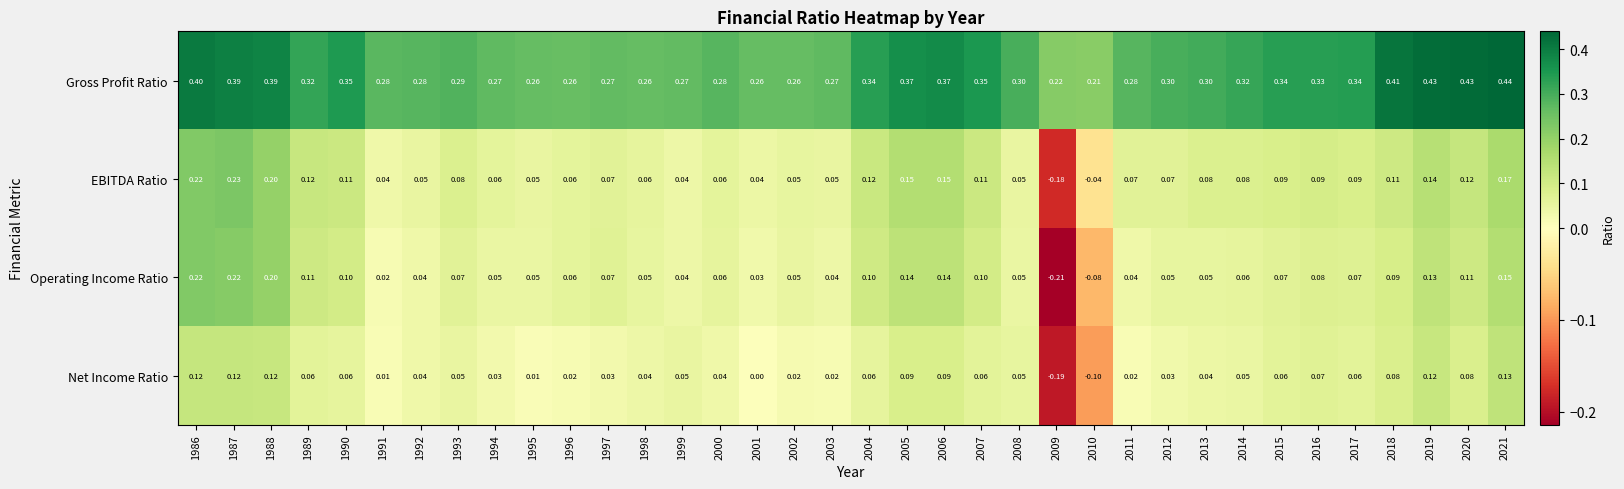

Which series changed the most between 1987 and 2008?

EBITDA Ratio